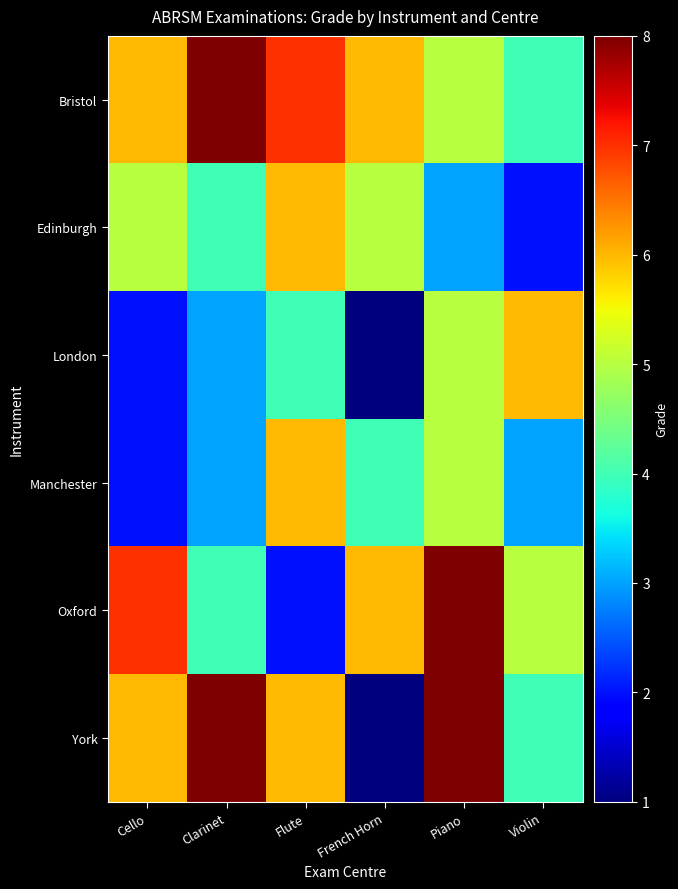

Which series has the largest total across all categories?

Bristol